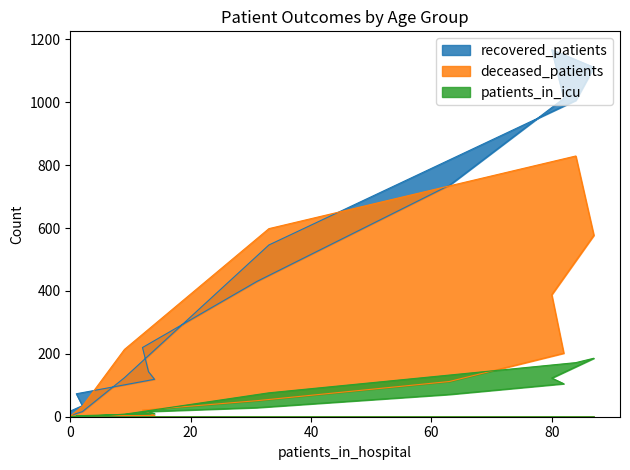

What are all the series names shown in the legend?

recovered_patients, patients_in_icu, deceased_patients